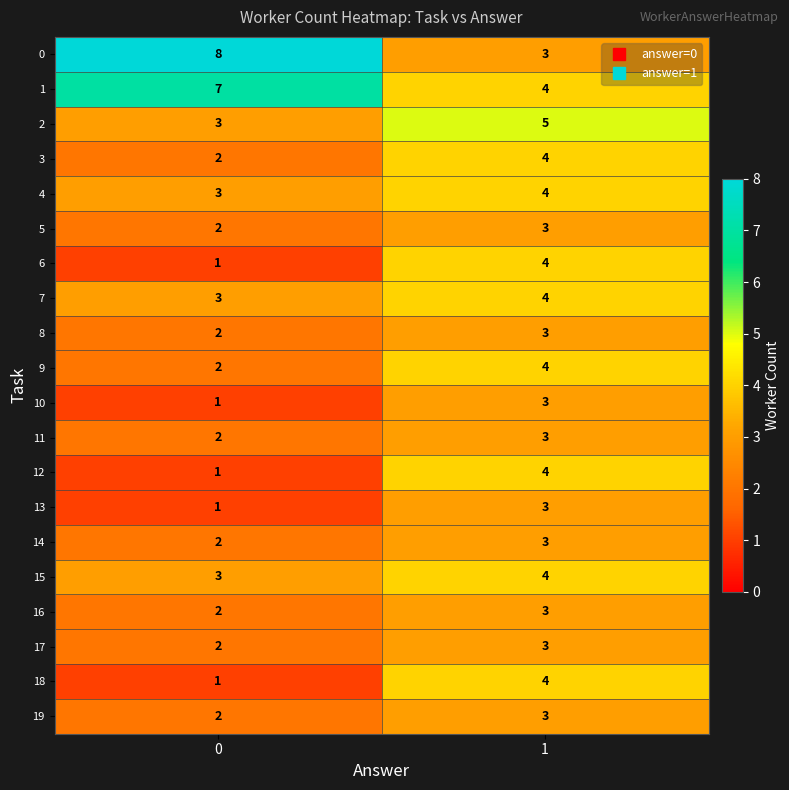

What is the difference between the highest and lowest values at 0?

7